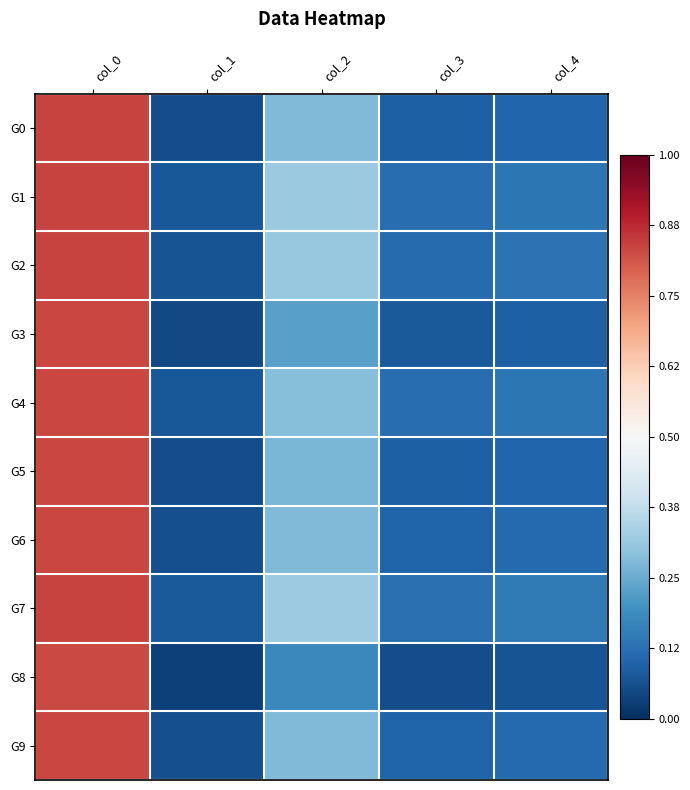

At col_3, list the series in order from smallest to largest.

G8, G3, G5, G0, G9, G6, G2, G4, G1, G7